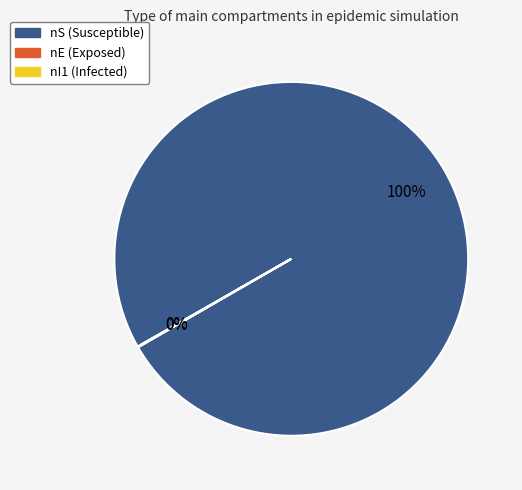

What is the largest slice in the pie chart?

nS